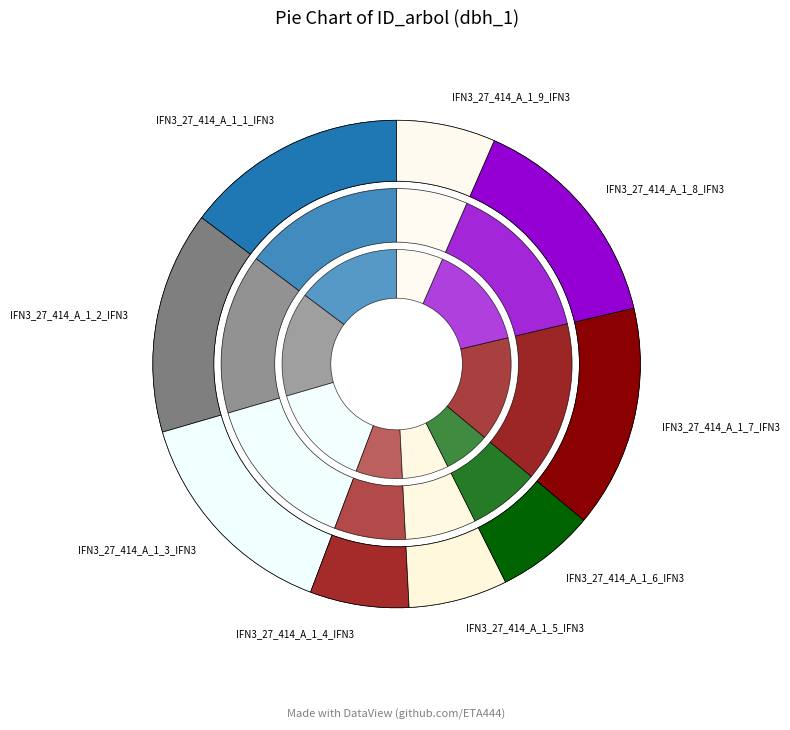

To the nearest percent, what is the difference between the largest and smallest slice percentages?

8%